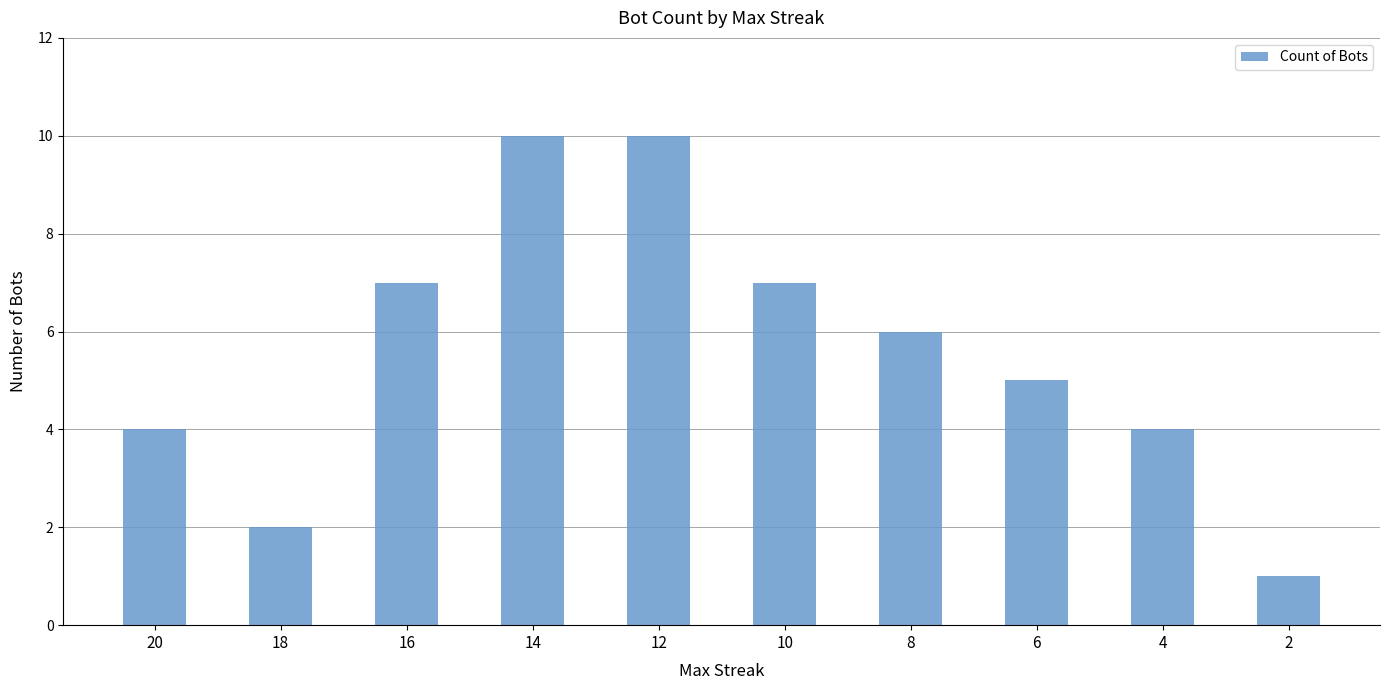

Which has a higher value, 6 or 14?

14